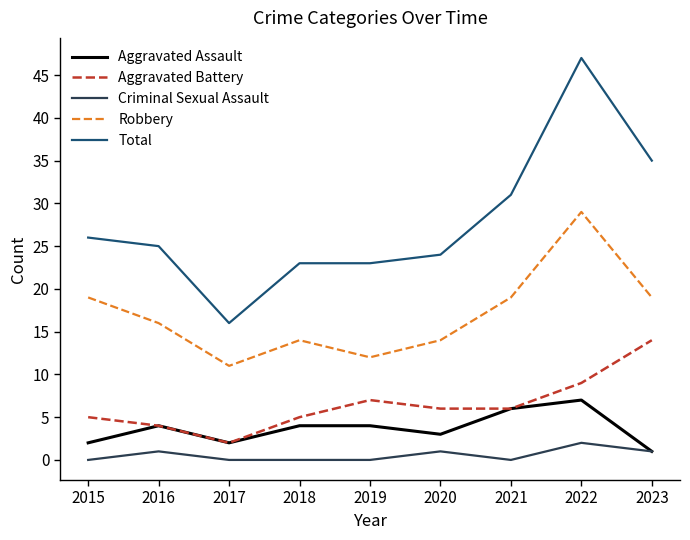

True or false: Aggravated Assault and Robbery cross at least once.

False